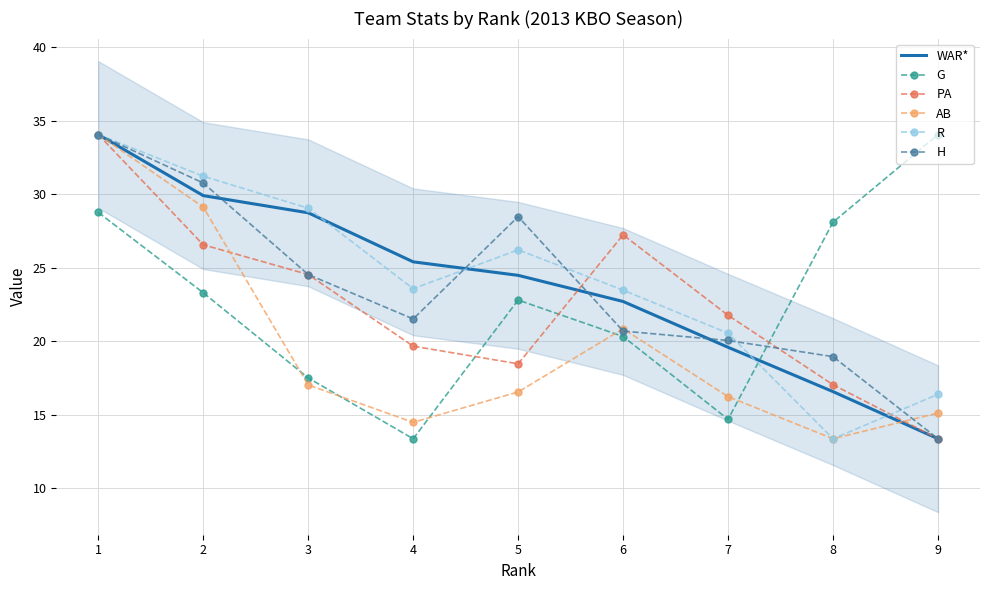

The R series shows 9.2 at 5. True or false?

False